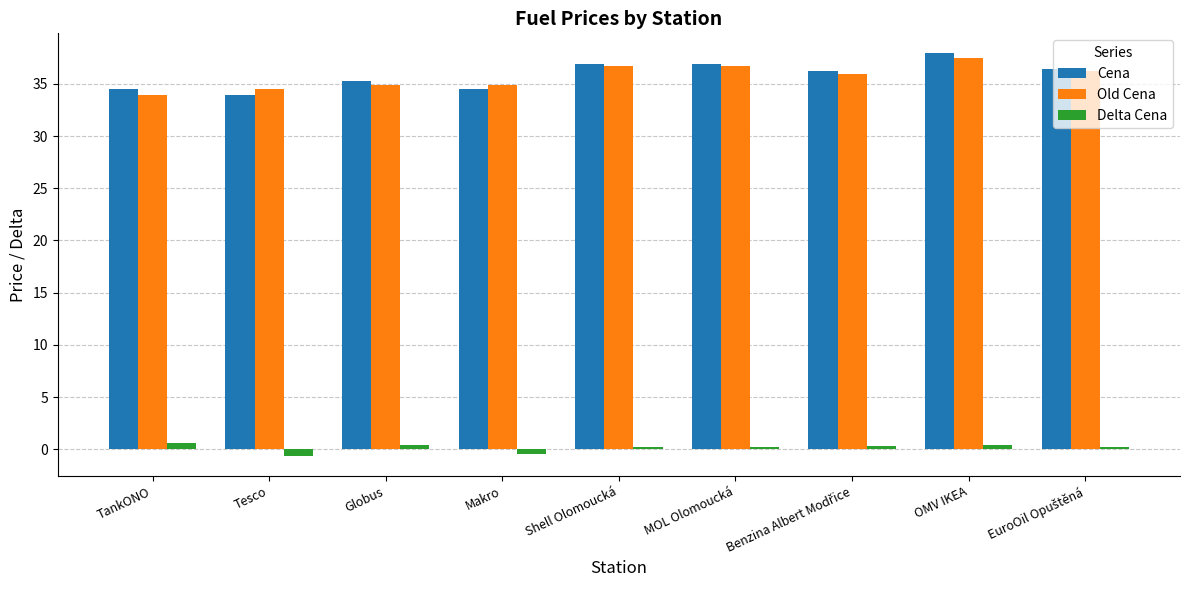

What is the greatest value displayed?

37.9